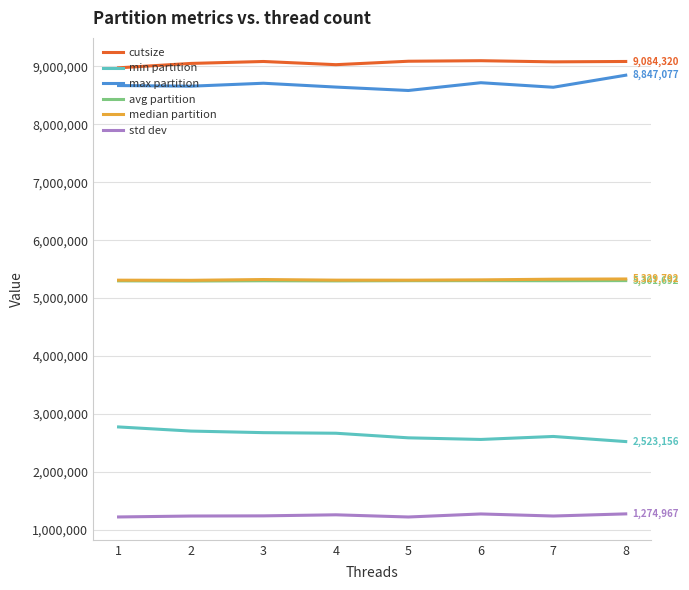

What is the difference between the second highest and second lowest values in the cutsize series?

59342.3